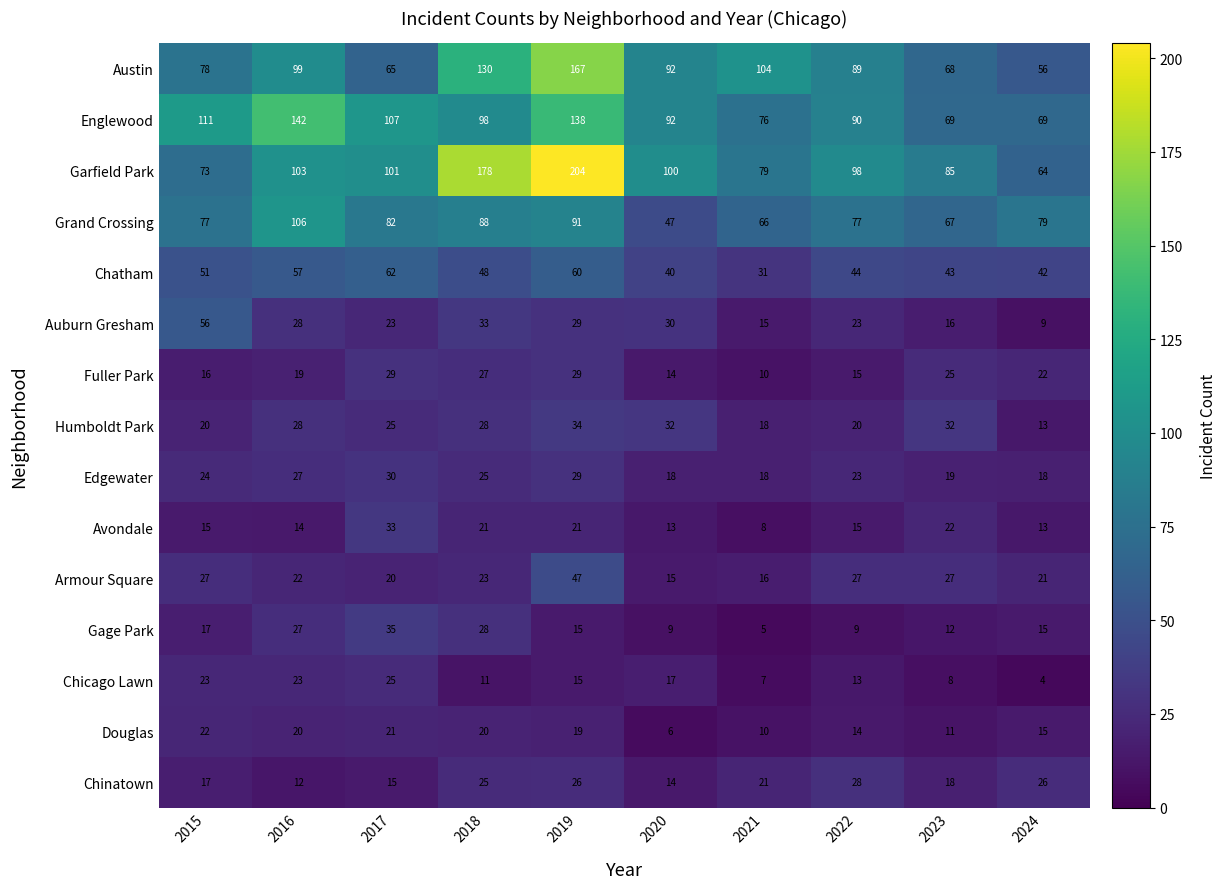

True or false: Chicago Lawn has a value of 15 at 2019.

True